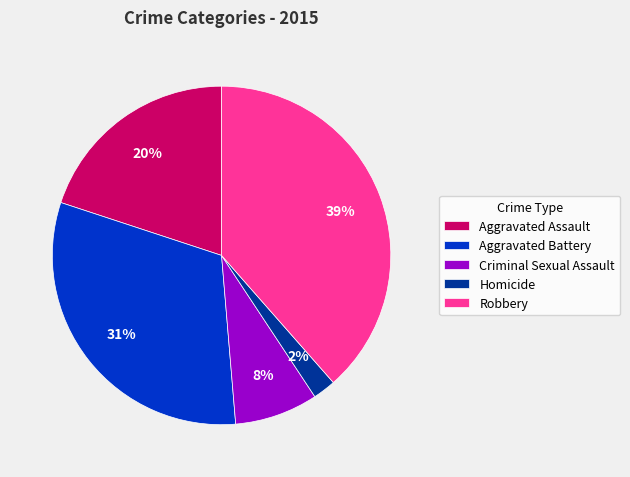

How many slices are in this pie chart?

5